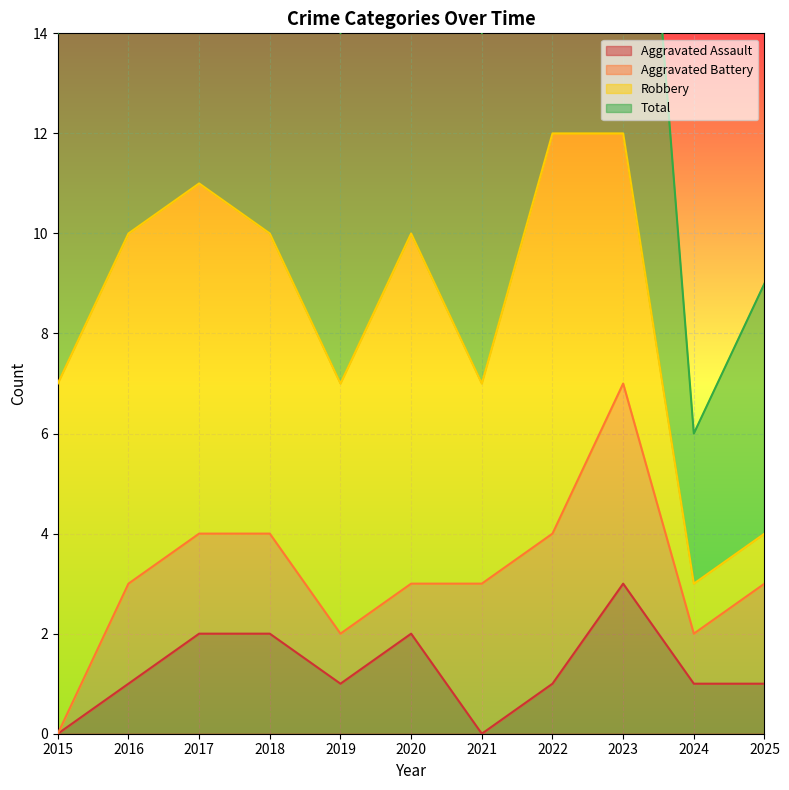

What is the average value of the Aggravated Assault series?

1